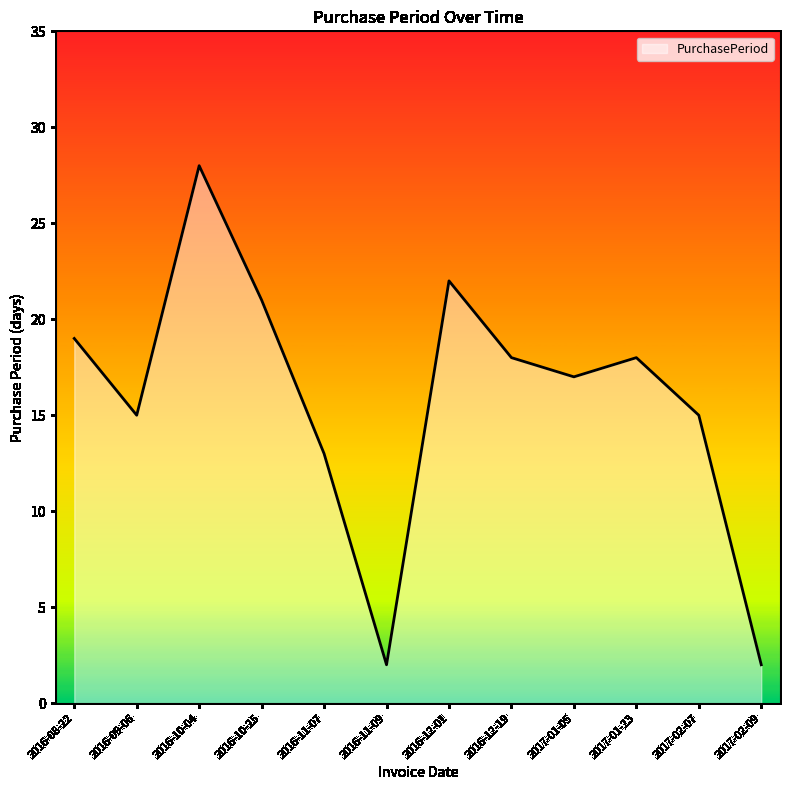

Reading left to right, transcribe all the data shown in this chart.

2016-08-22=19	2016-09-06=15	2016-10-04=28	2016-10-25=21	2016-11-07=13	2016-11-09=2	2016-12-01=22	2016-12-19=18	2017-01-05=17	2017-01-23=18	2017-02-07=15	2017-02-09=2